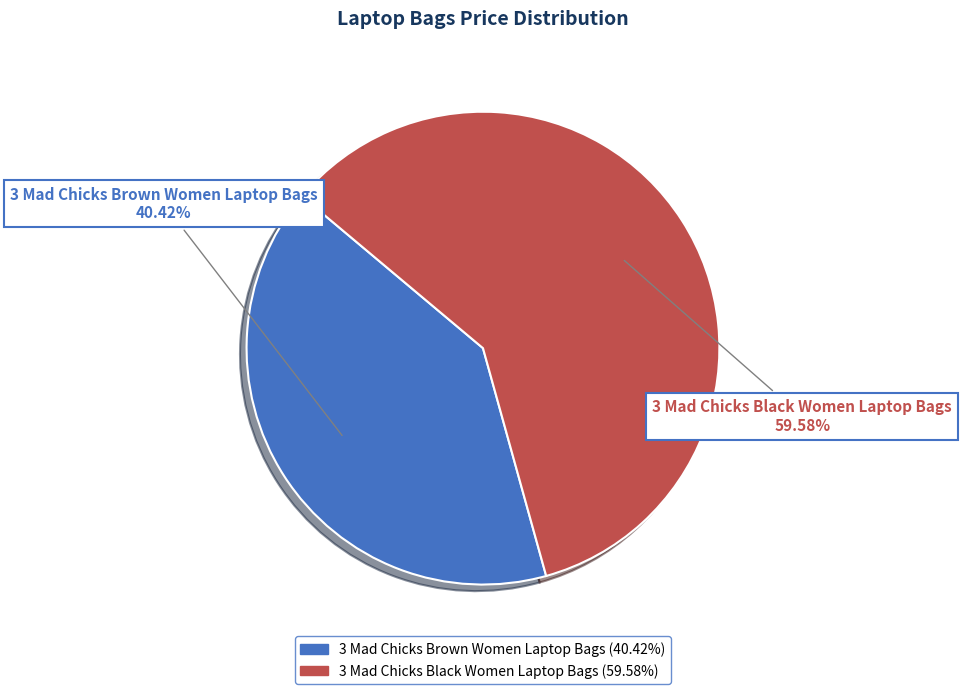

To the nearest percent, what portion does 3 Mad Chicks Brown Women Laptop Bags represent?

40%